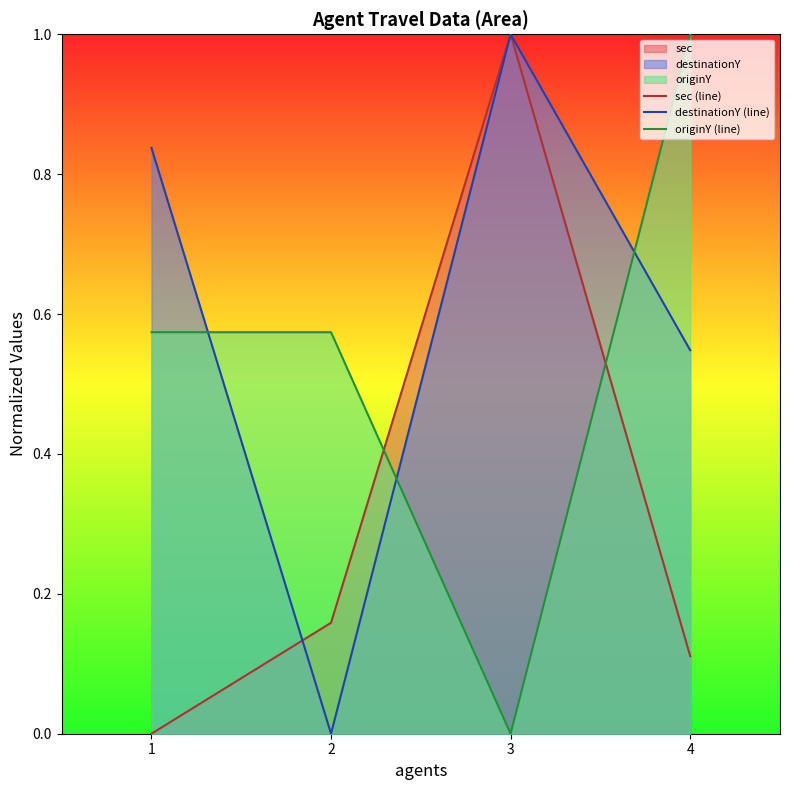

Is it true that destinationY (line) equals 0.5 at 4?

True